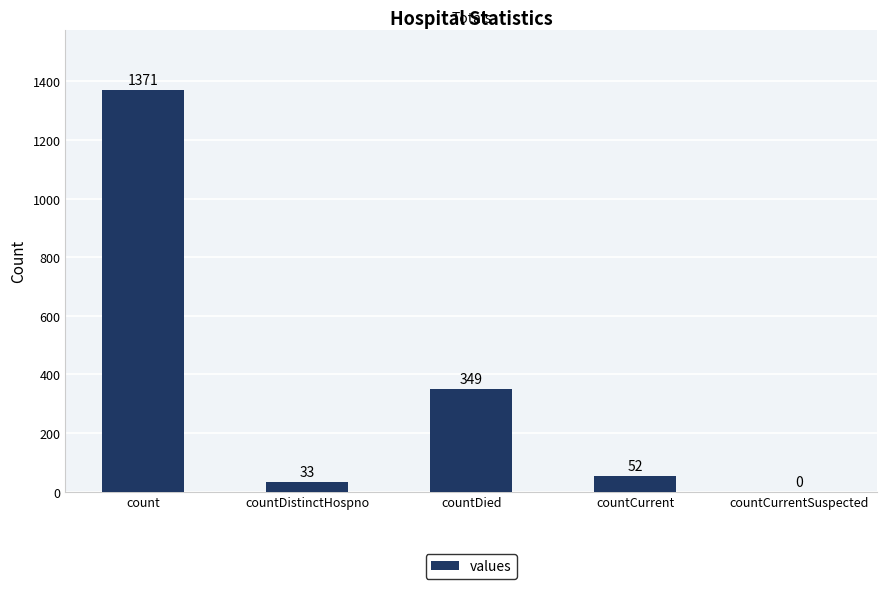

Between countDistinctHospno and countDied, which is larger?

countDied